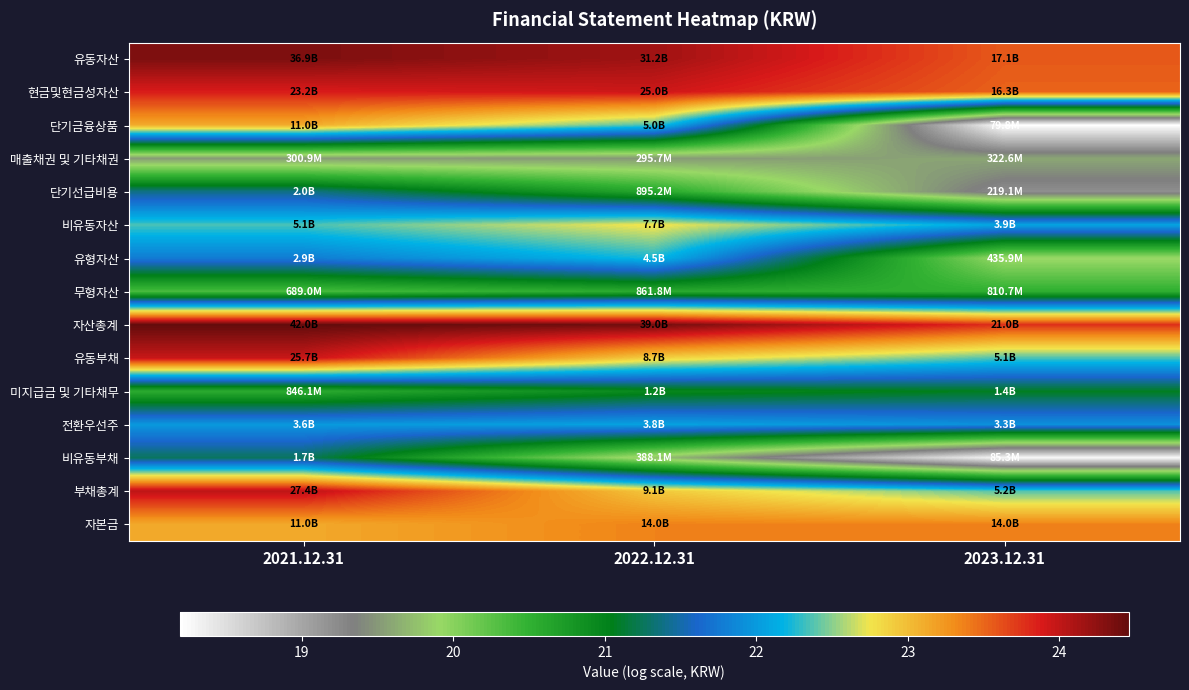

Reading left to right, transcribe all the data shown in this chart.

유동자산: 2021.12.31=24.3	2022.12.31=24.2	2023.12.31=23.6
현금및현금성자산: 2021.12.31=23.9	2022.12.31=23.9	2023.12.31=23.5
단기금융상품: 2021.12.31=23.1	2022.12.31=22.3	2023.12.31=18.2
매출채권 및 기타채권: 2021.12.31=19.5	2022.12.31=19.5	2023.12.31=19.6
단기선급비용: 2021.12.31=21.4	2022.12.31=20.6	2023.12.31=19.2
비유동자산: 2021.12.31=22.3	2022.12.31=22.8	2023.12.31=22.1
유형자산: 2021.12.31=21.8	2022.12.31=22.2	2023.12.31=19.9
무형자산: 2021.12.31=20.4	2022.12.31=20.6	2023.12.31=20.5
자산총계: 2021.12.31=24.5	2022.12.31=24.4	2023.12.31=23.8
유동부채: 2021.12.31=24.0	2022.12.31=22.9	2023.12.31=22.4
미지급금 및 기타채무: 2021.12.31=20.6	2022.12.31=20.9	2023.12.31=21.1
전환우선주: 2021.12.31=22.0	2022.12.31=22.1	2023.12.31=21.9
비유동부채: 2021.12.31=21.3	2022.12.31=19.8	2023.12.31=18.3
부채총계: 2021.12.31=24.0	2022.12.31=22.9	2023.12.31=22.4
자본금: 2021.12.31=23.1	2022.12.31=23.4	2023.12.31=23.4